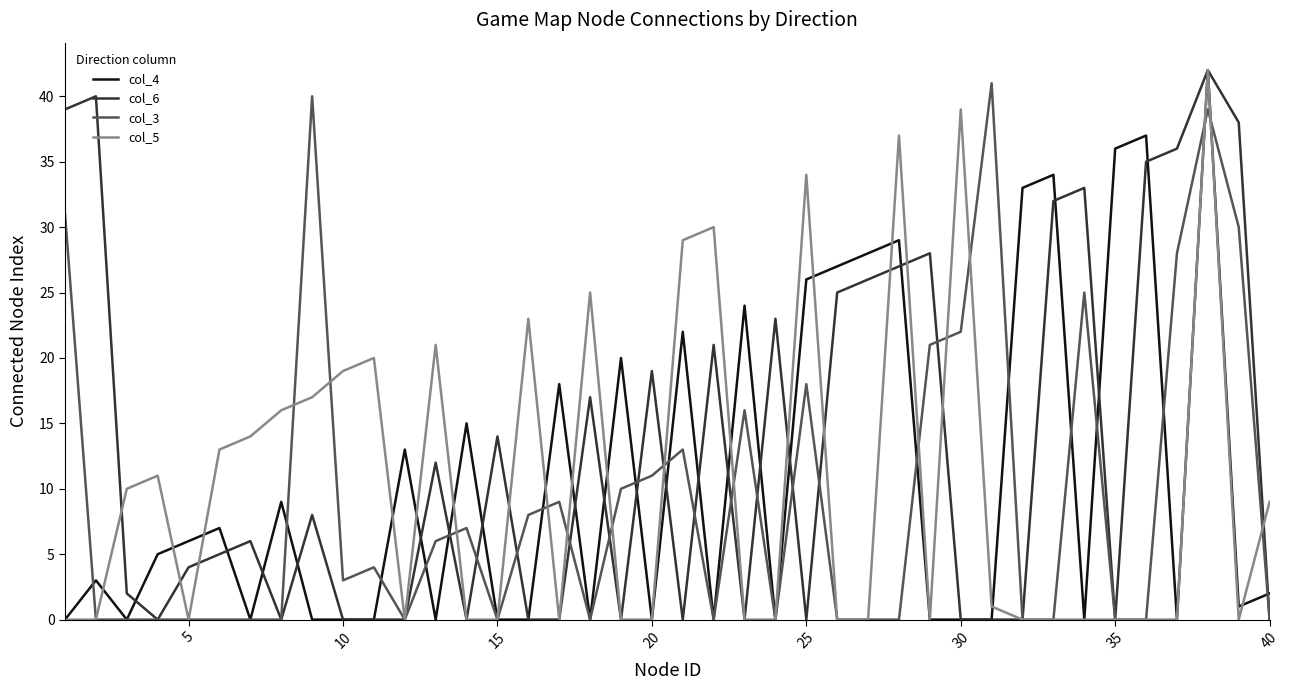

What are all the series names shown in the legend?

col_4, col_6, col_3, col_5